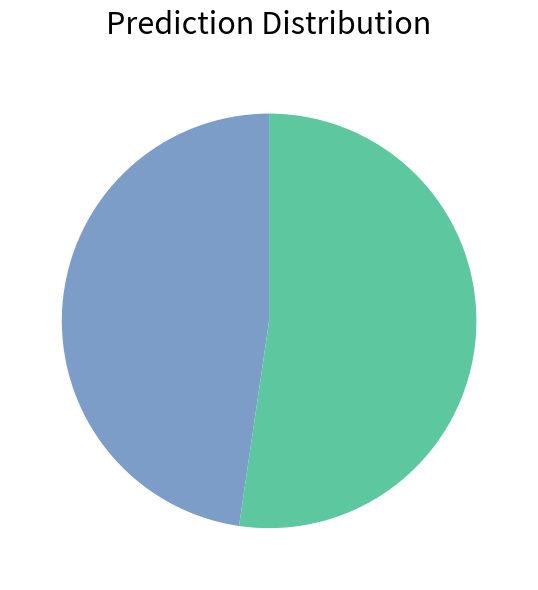

Does any single category account for the majority?

Yes